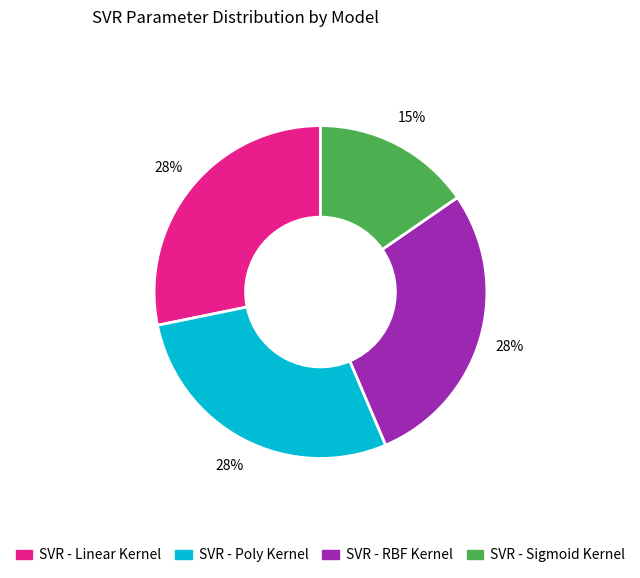

To the nearest percent, what is the difference between the largest and smallest slice percentages?

13%